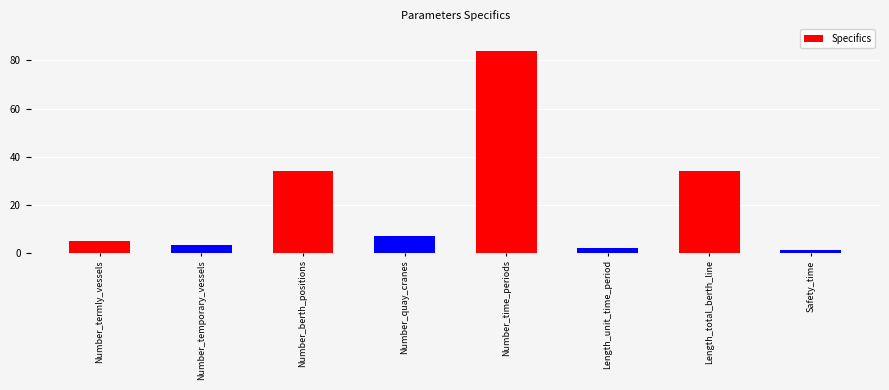

What is the sum of the values at Number_termly_vessels and Number_temporary_vessels?

8